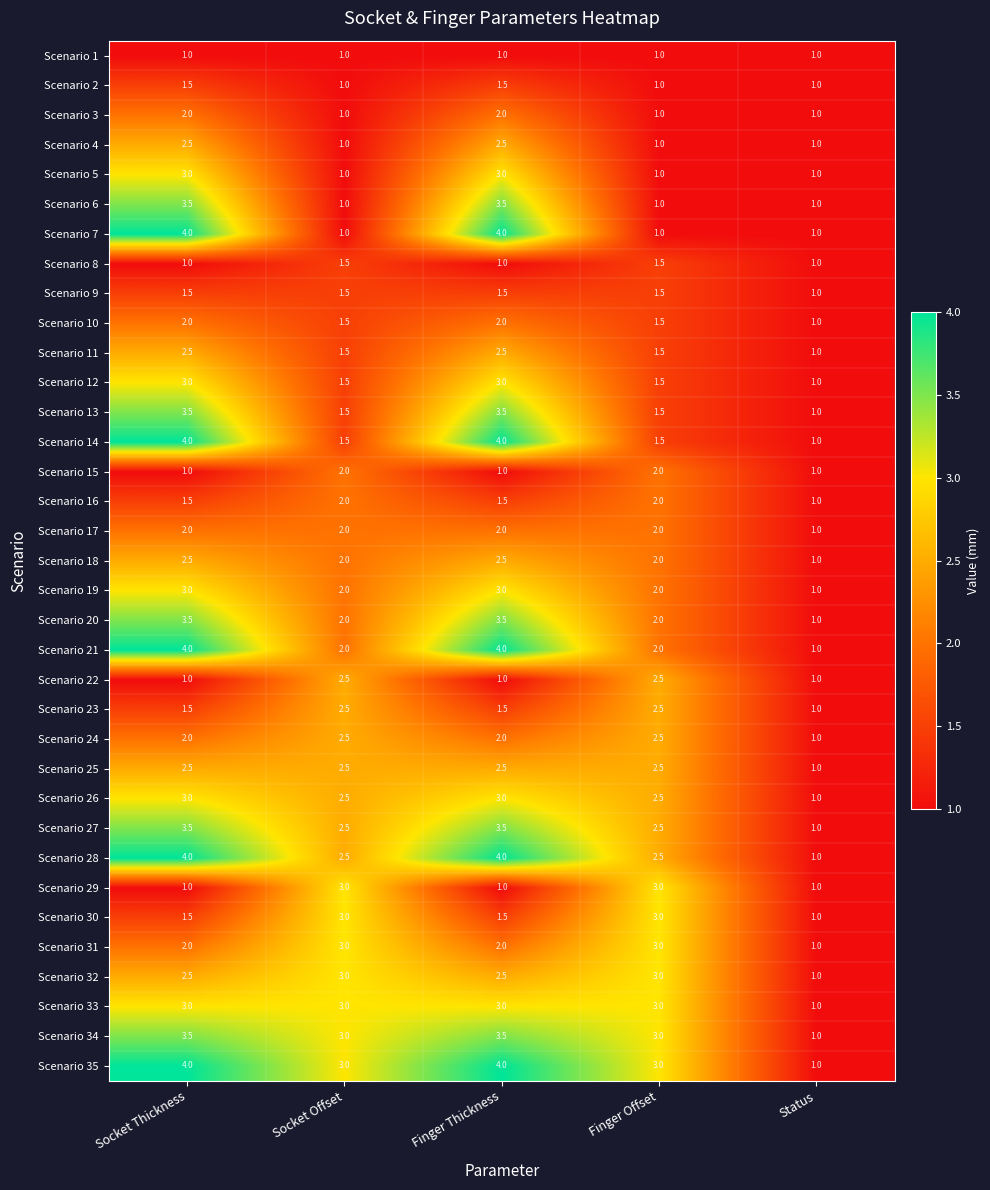

What is the difference between the Scenario 21 values at Finger Offset and Status?

1.0